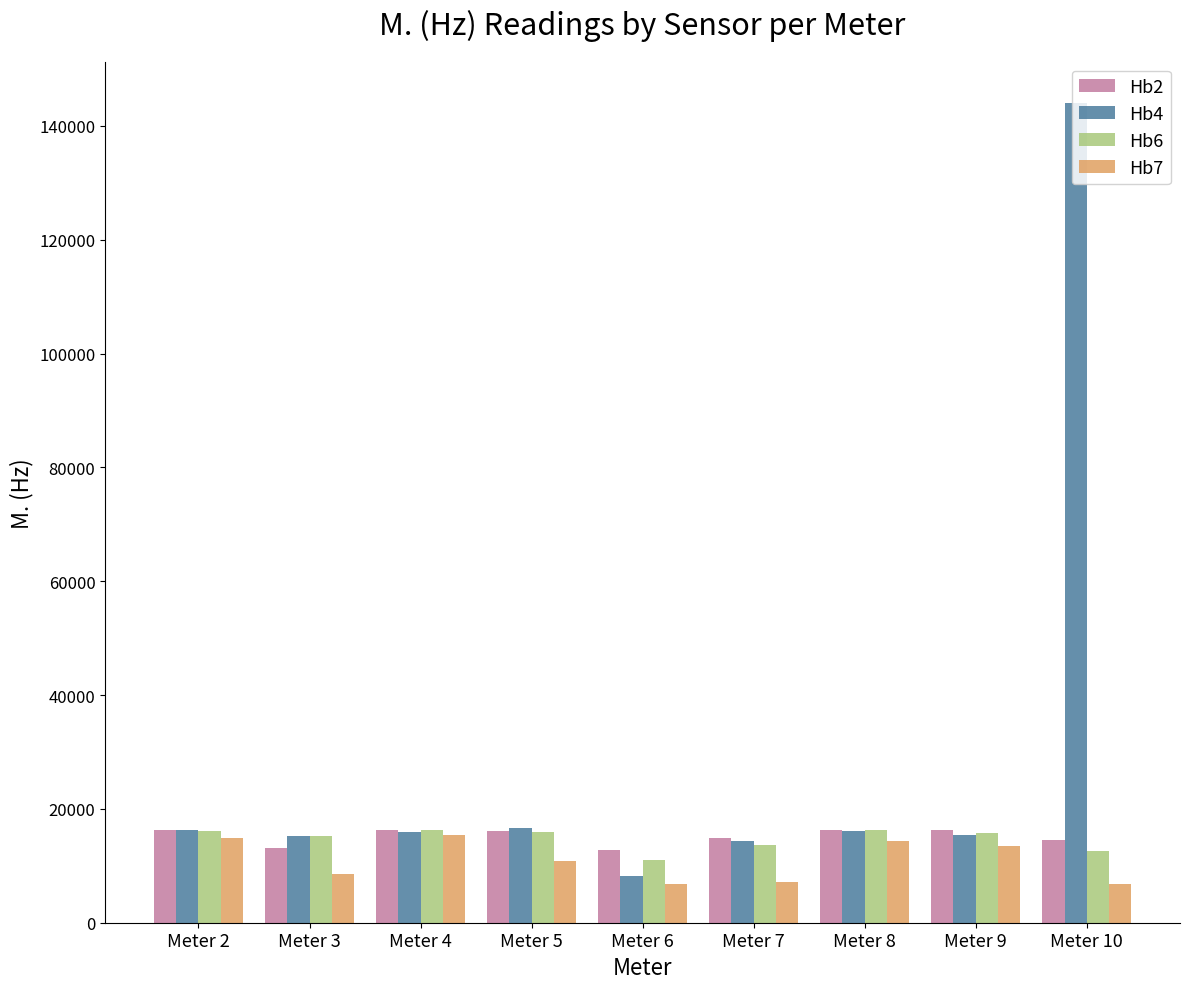

Is the value of Hb7 at Meter 9 greater than the value of Hb4 at Meter 6?

Yes